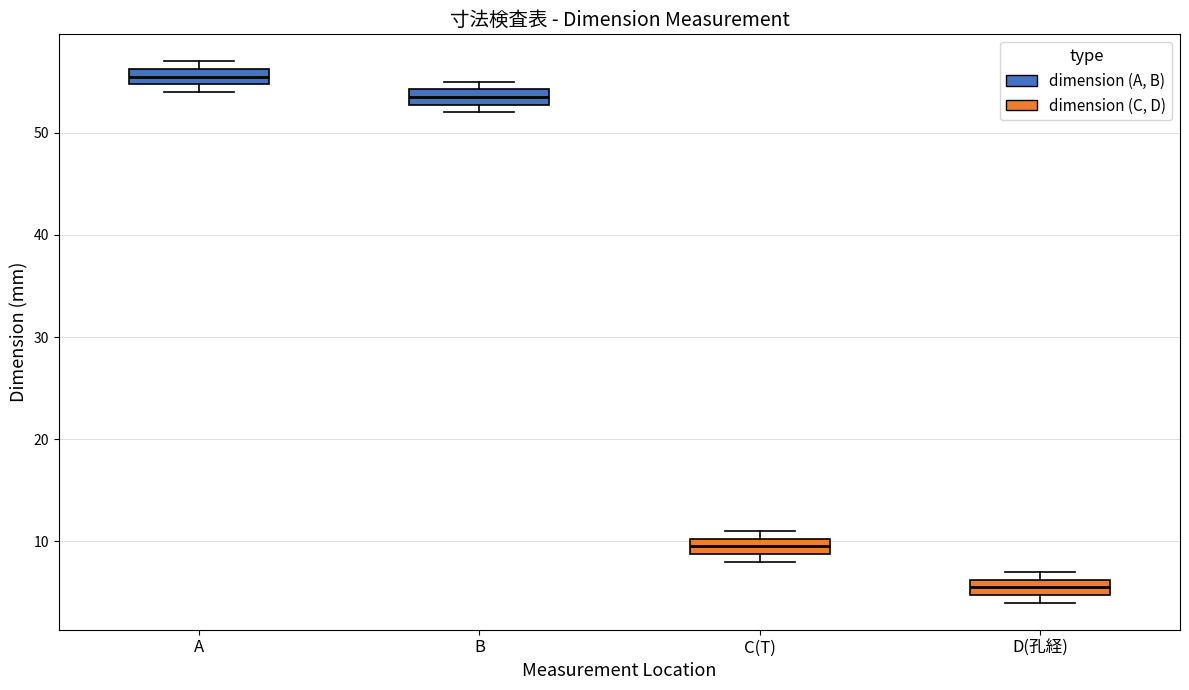

Reading left to right, transcribe this box plot: for each box, give where its median line is, the range the box spans, and where its two whiskers end, as read against the y-axis. The values are not printed on the chart, so give them approximately, as read against the axis.

A: median 56 (inside the box), box 55 to 56, whiskers 54 to 57
B: median 54 (inside the box), box 53 to 54, whiskers 52 to 55
C(T): median 10 (inside the box), box 9 to 10, whiskers 8 to 11
D(孔経): median 6 (inside the box), box 5 to 6, whiskers 4 to 7